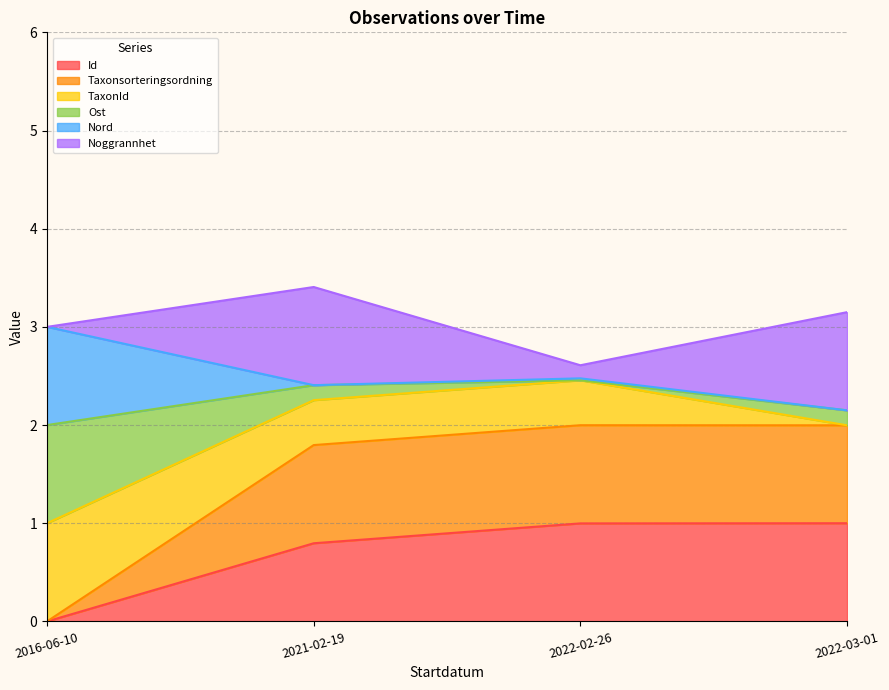

Where does the Ost series first go above 2?

2021-02-19